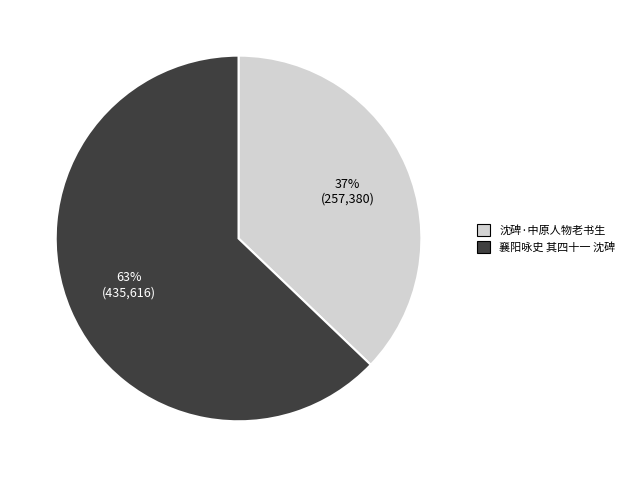

Which category has the smallest portion of the pie?

沈碑·中原人物老书生